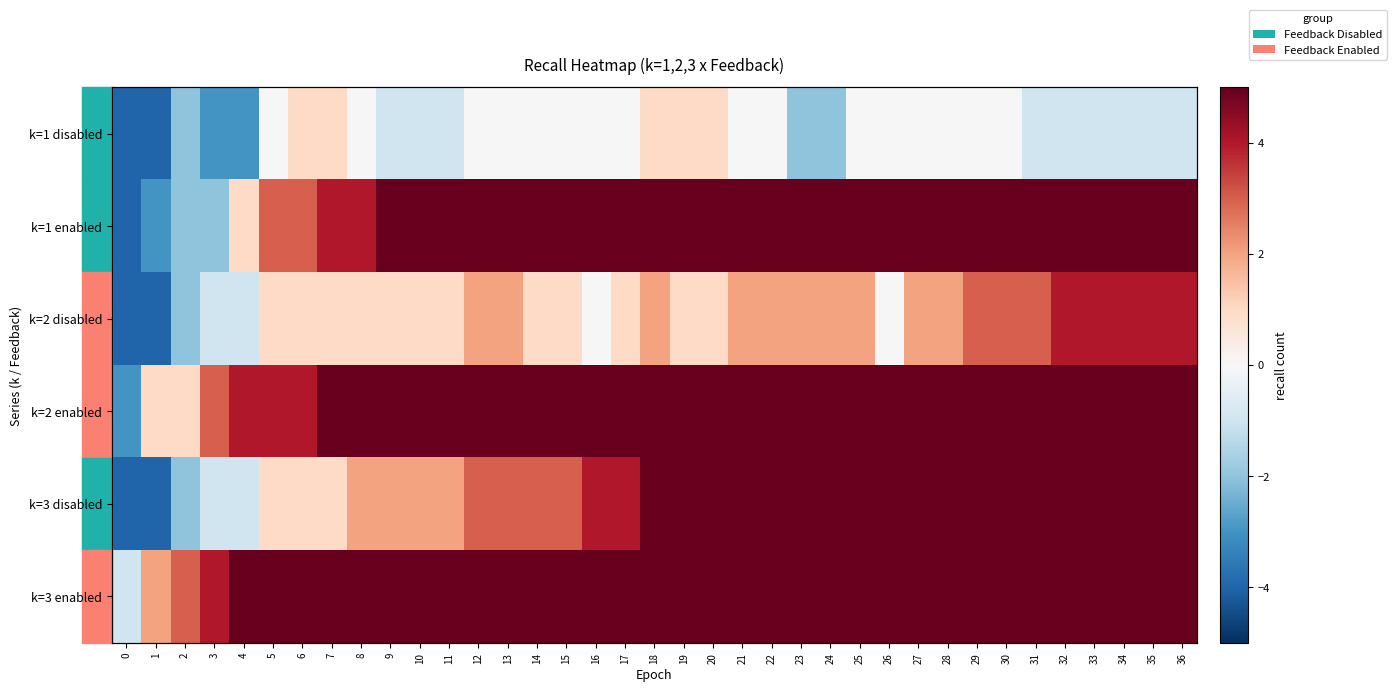

Rank the series by their maximum value, from highest to lowest.

k=1 enabled, k=2 enabled, k=3 disabled, k=3 enabled, k=2 disabled, k=1 disabled